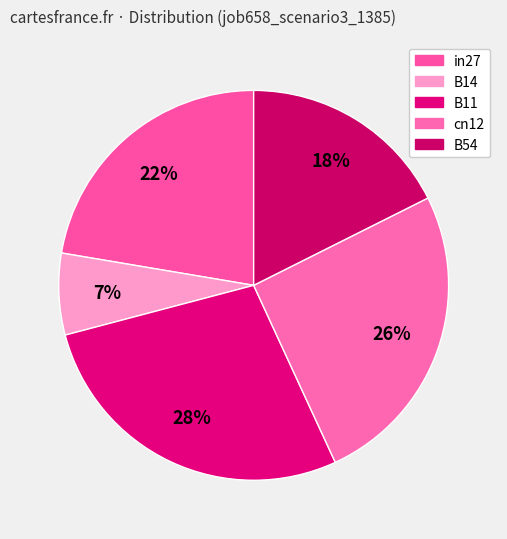

Count the number of slices in the pie.

5